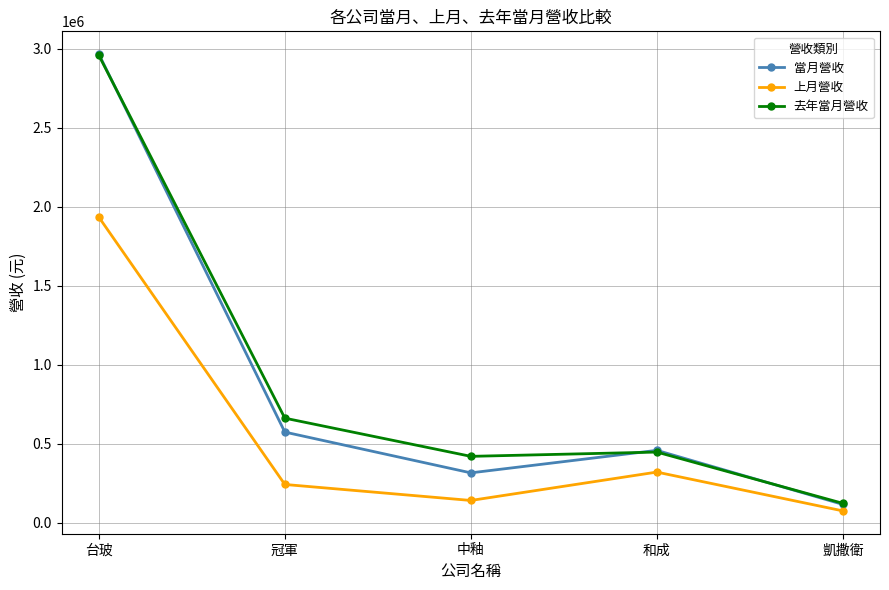

At which category does 當月營收 reach its first local peak?

和成